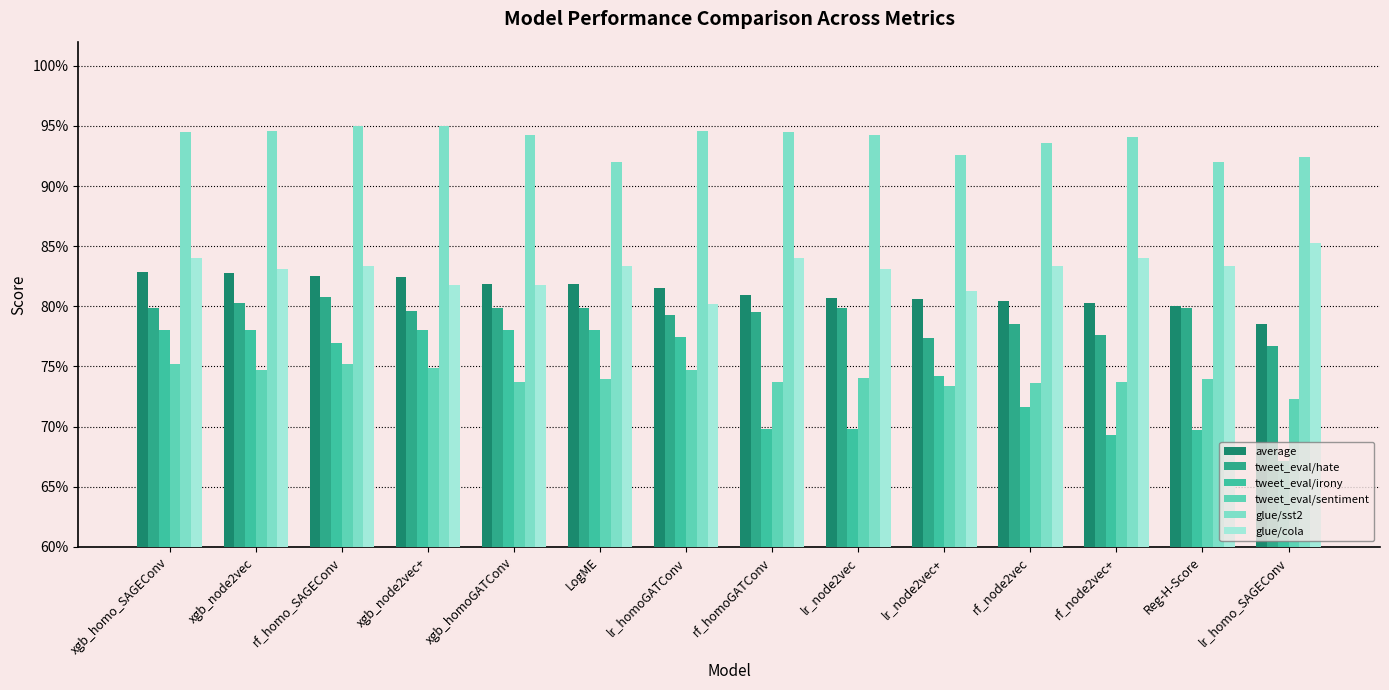

True or false: glue/cola has a value of 0.8 at xgb_homo_SAGEConv.

True